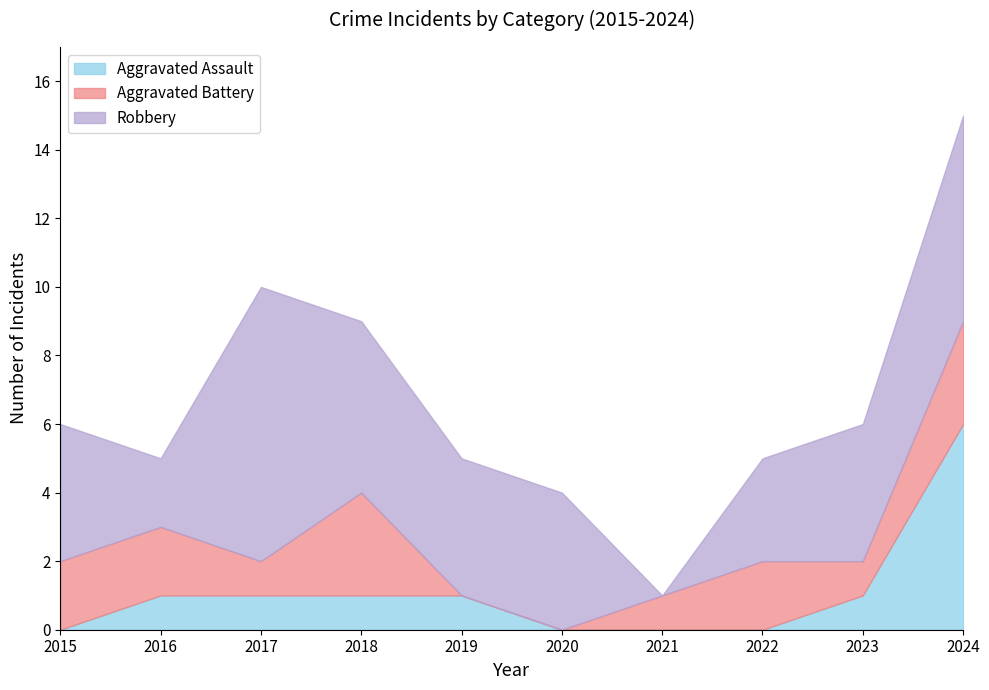

Is it true that Robbery equals 1 at 2018?

False